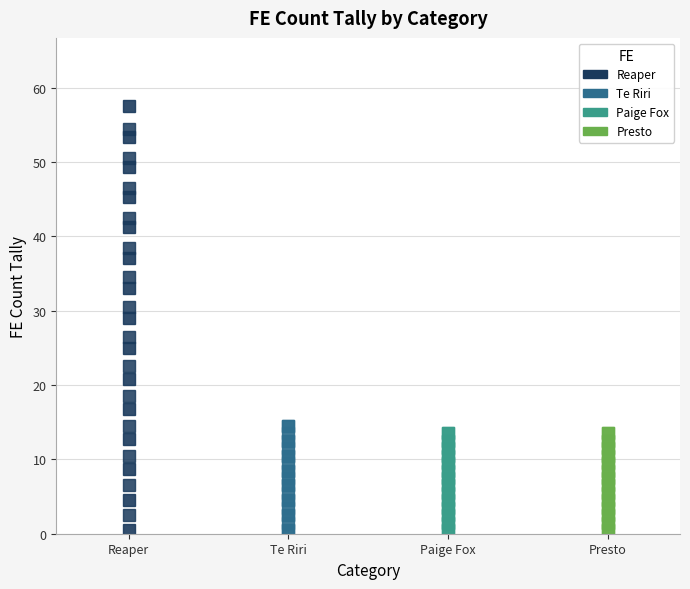

What is the average value?

25